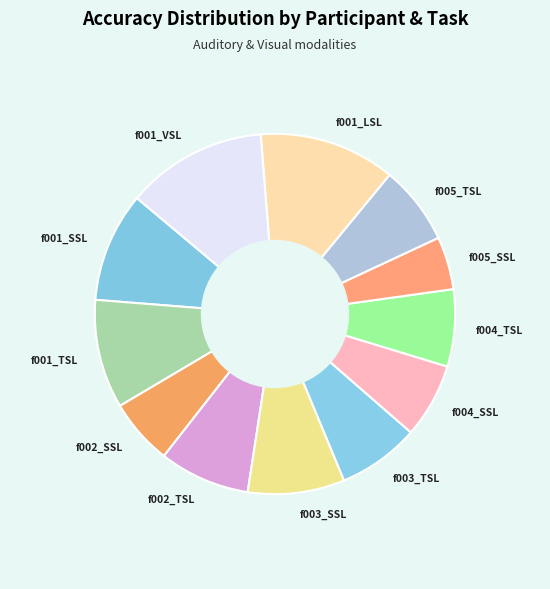

Does f004_TSL represent more than half of the total?

No